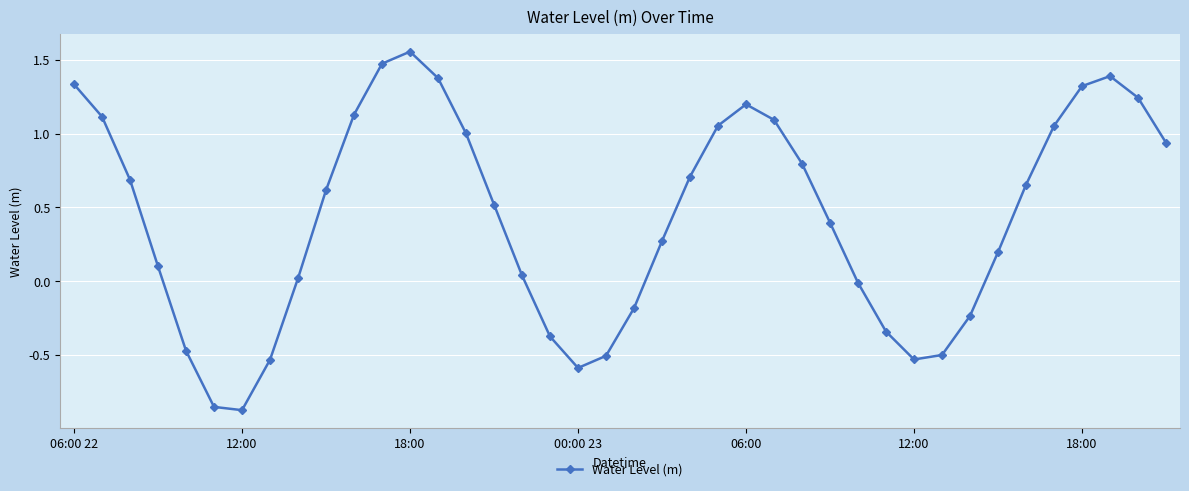

How many lines are shown in the chart?

1